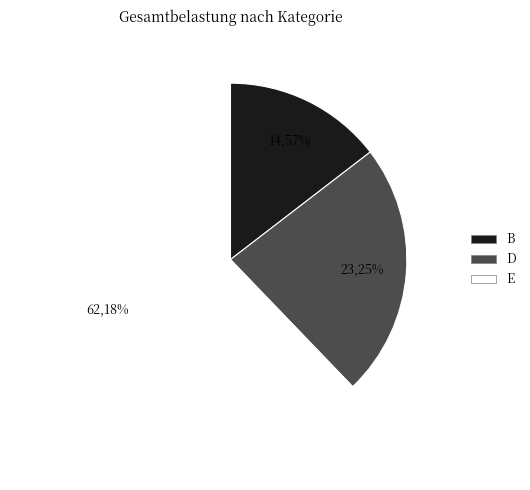

What is the change in value from B to E?

+85.0